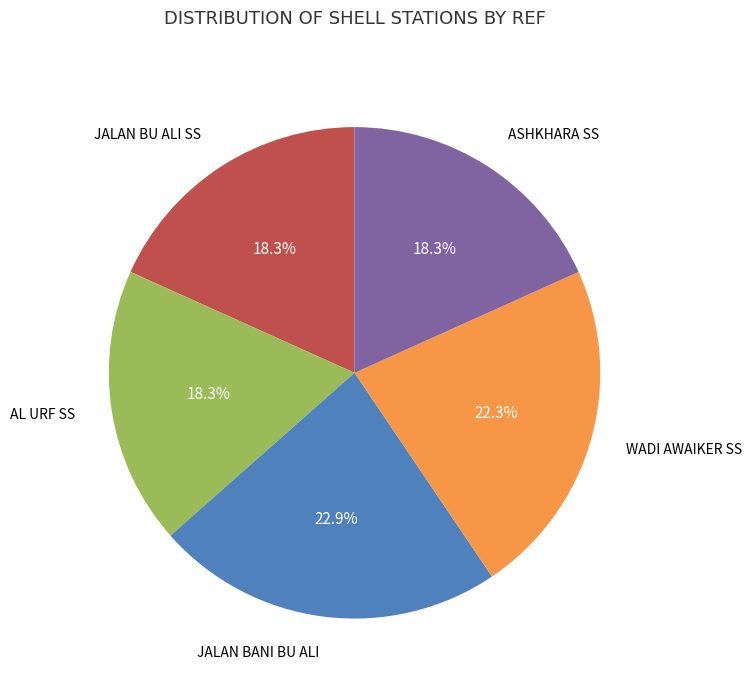

To the nearest percent, what is the difference between the largest and smallest slice percentages?

5%